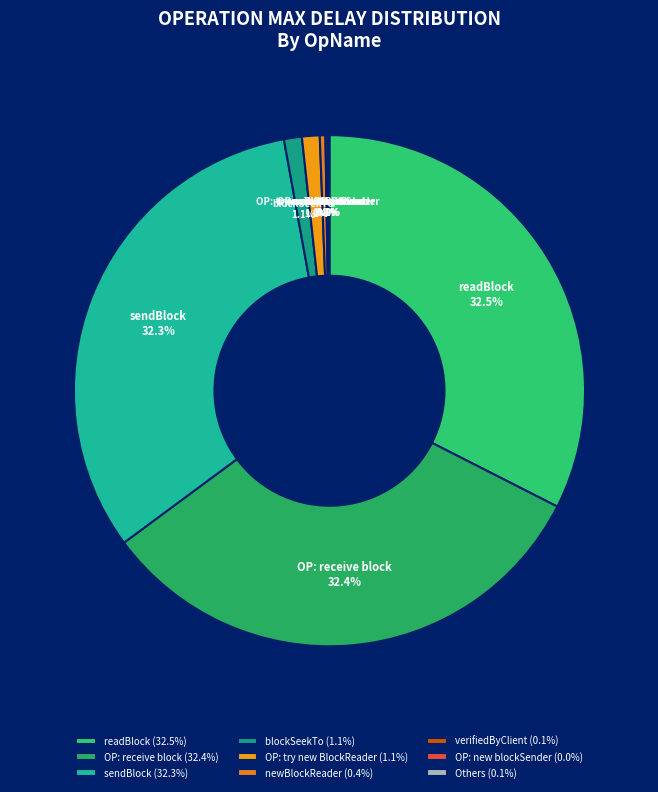

Is there a majority slice in this chart?

No